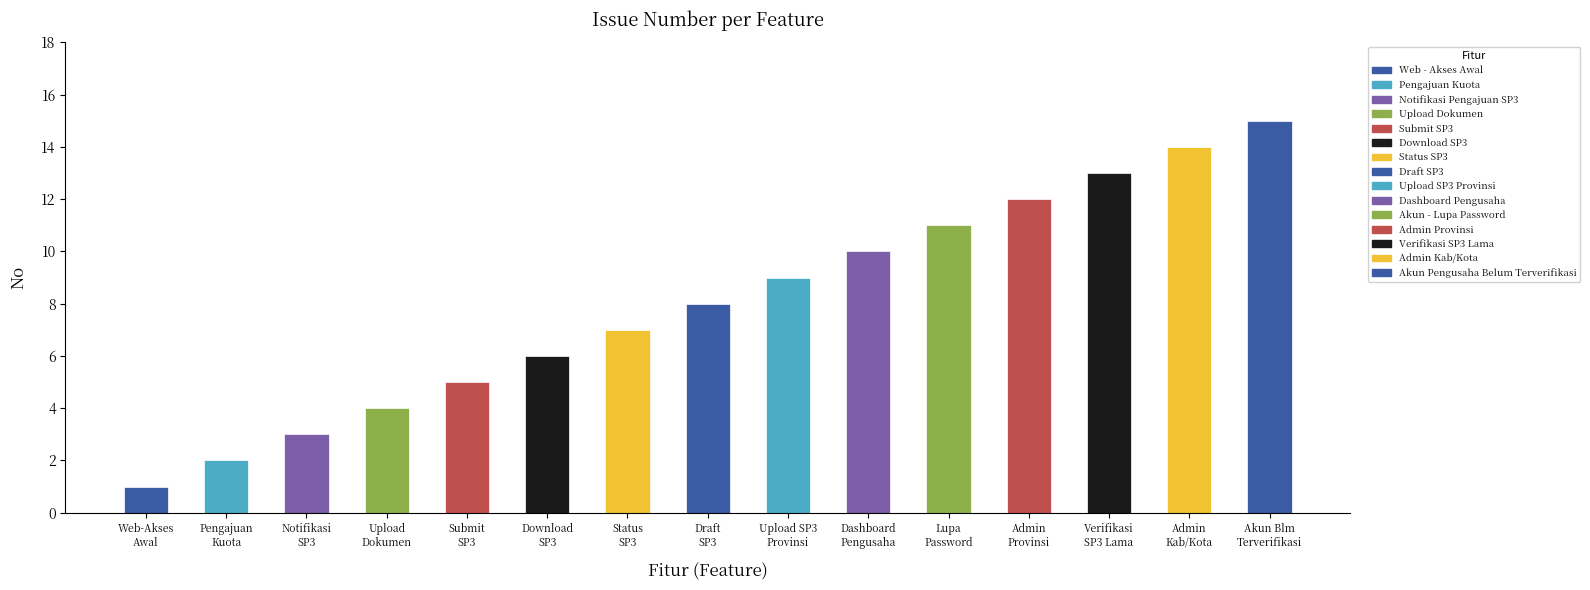

What is the average value?

8